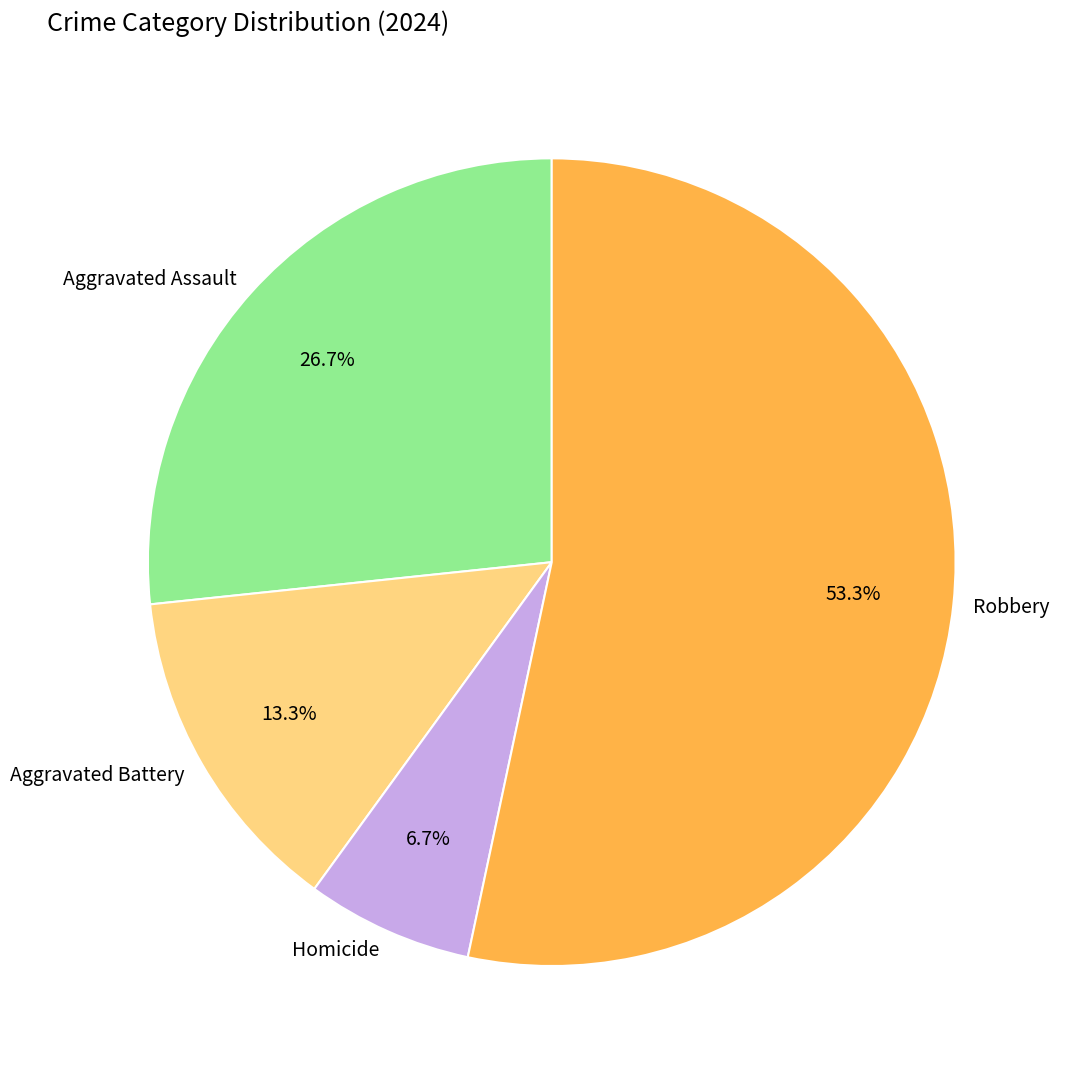

Which has a higher value, Homicide or Aggravated Assault?

Aggravated Assault